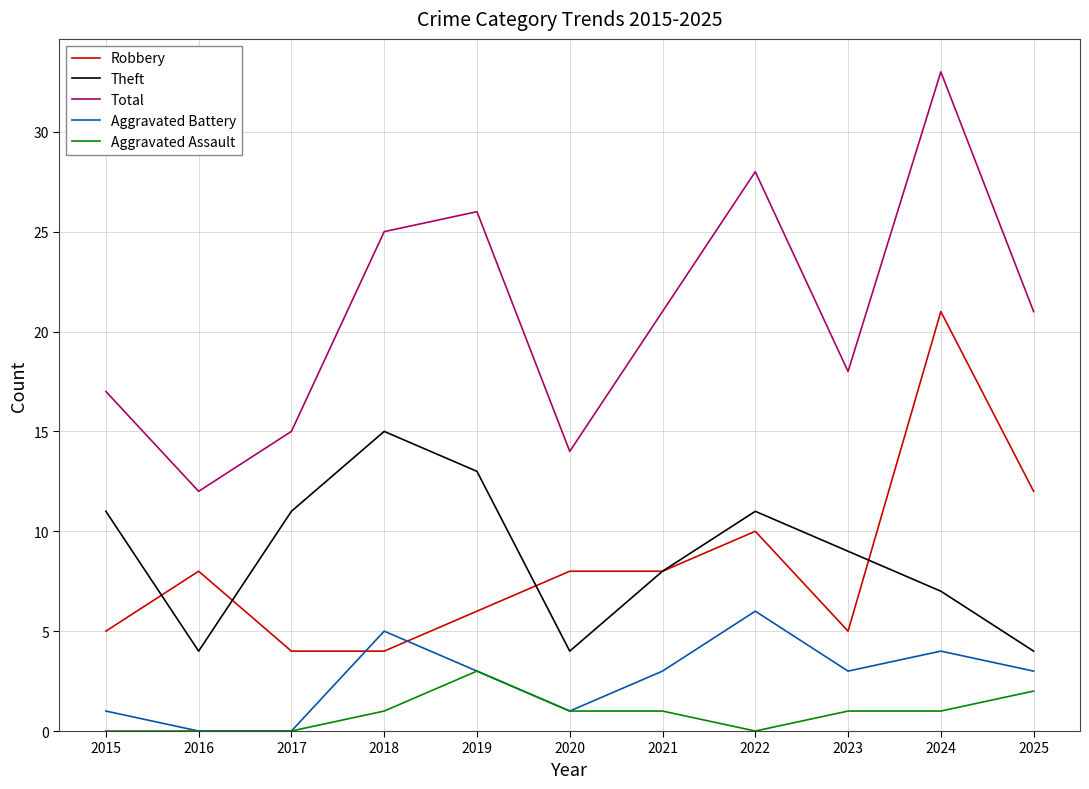

What value does the Theft series have at 2025?

4